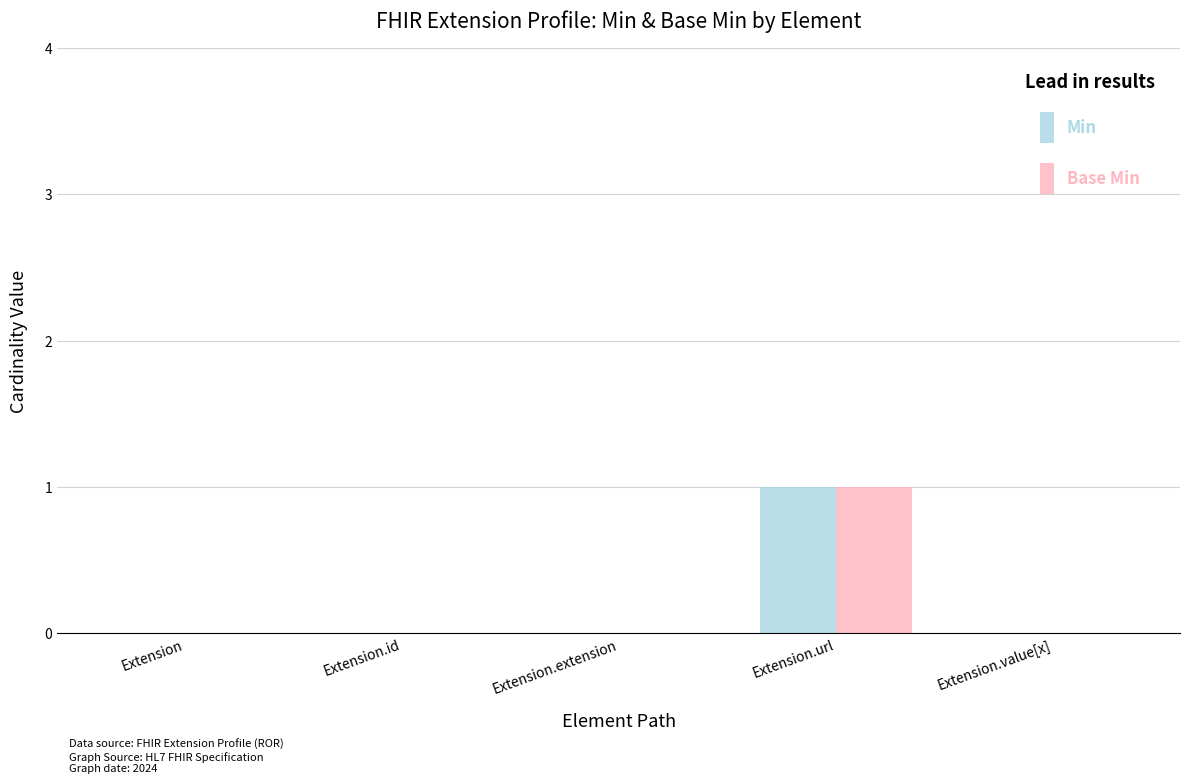

How many series are shown in this chart?

2